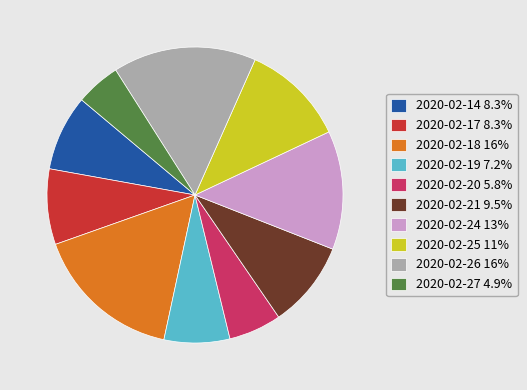

What is the ratio of the value at 2020-02-19 7.2% to the value at 2020-02-24 13%?

0.6